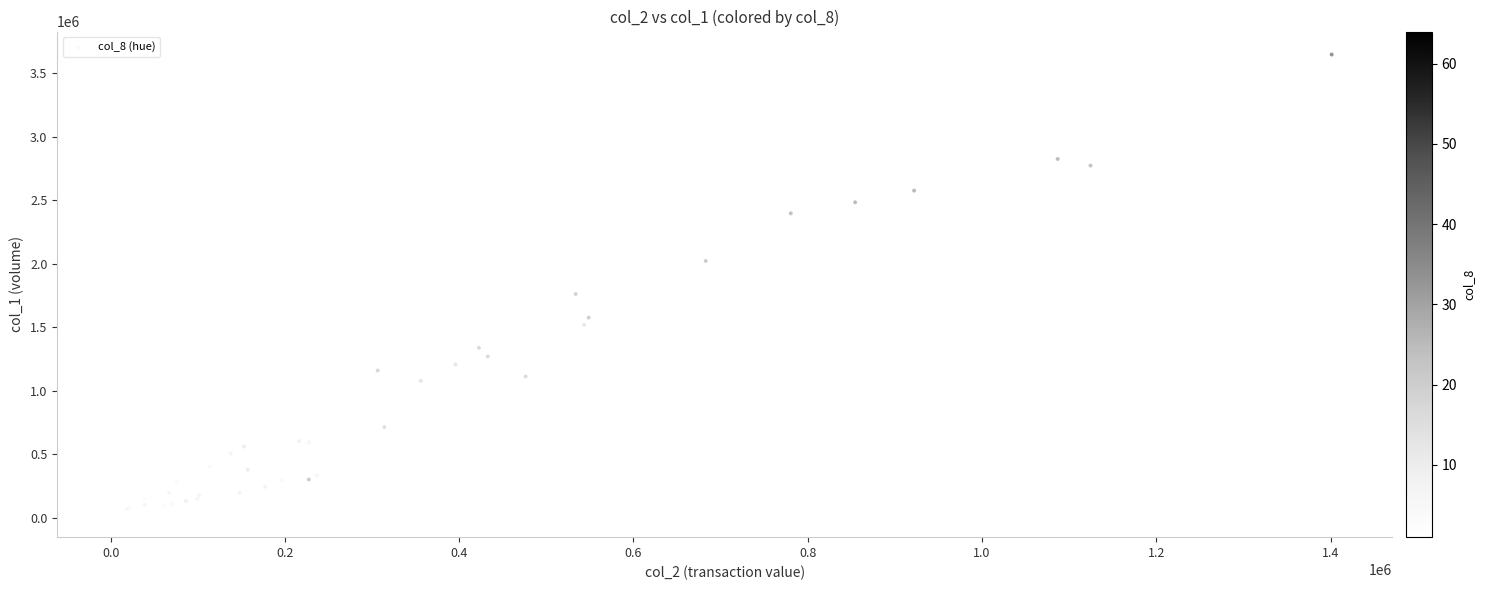

What Y value in the scatter plot is closest to 1839000?

1763000